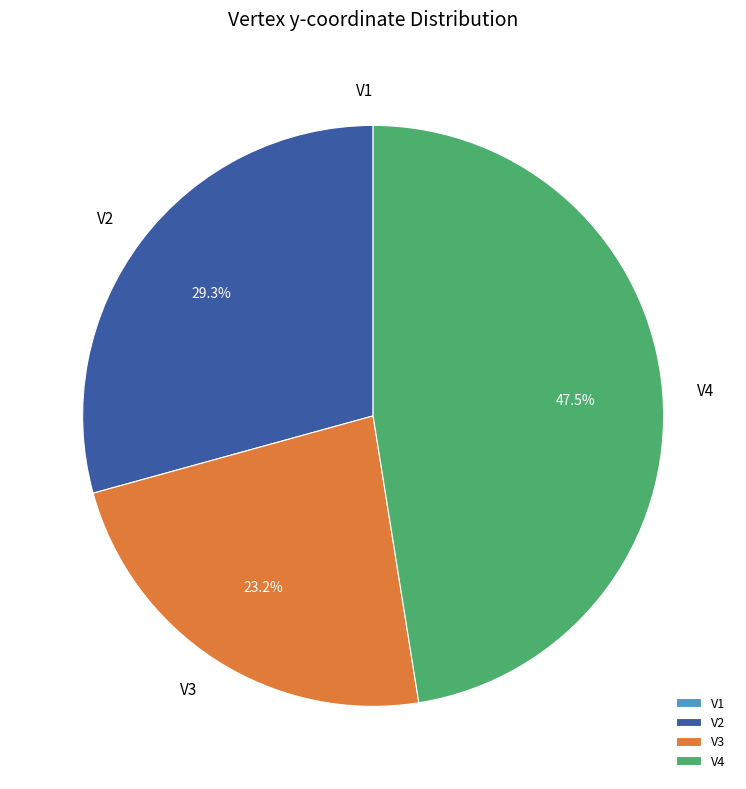

What percentage is NOT represented by V4?

52.5%